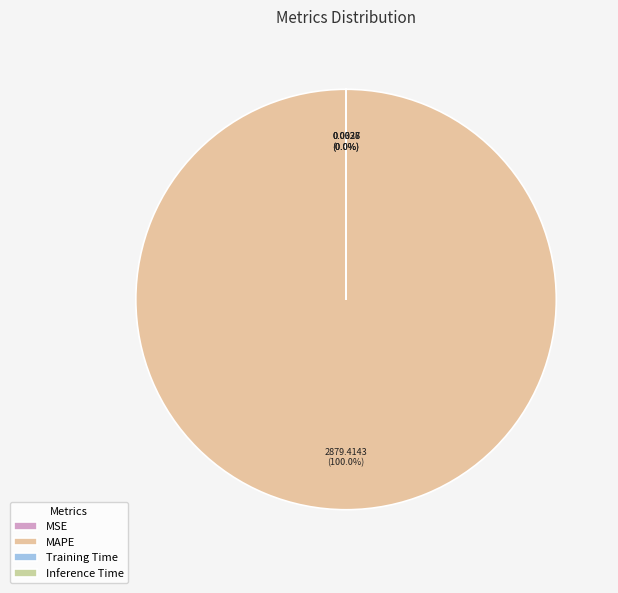

To the nearest percent, what is the average slice percentage?

25%